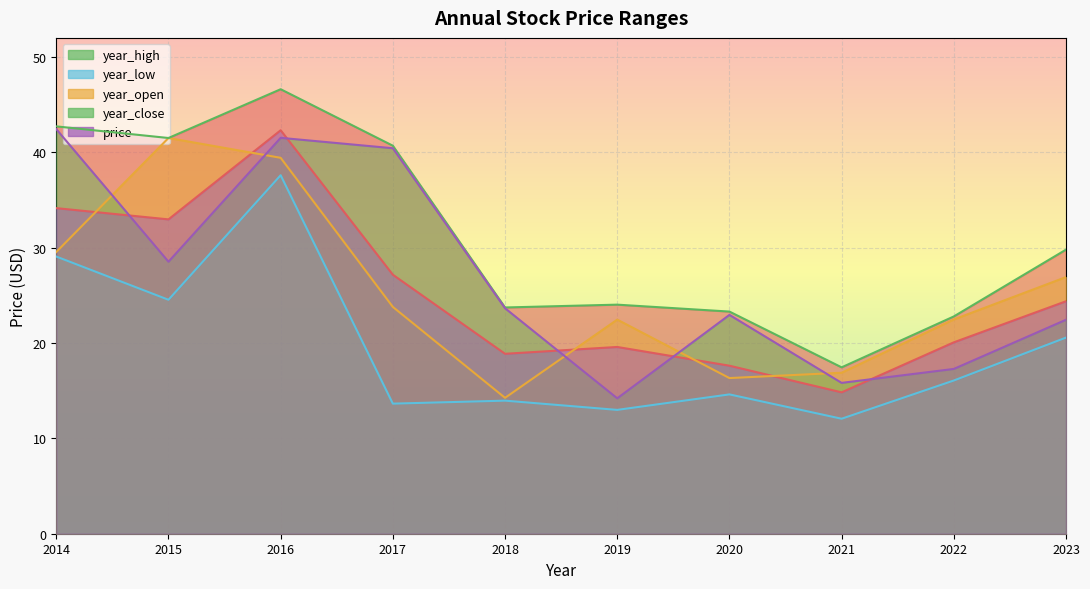

Reading left to right, list all the values displayed in this chart.

price: 34.1	33.0	42.3	27.2	18.9	19.6	17.6	14.8	20.1	24.4
year_open: 29.5	41.5	39.4	23.8	14.3	22.5	16.3	16.9	22.5	26.9
year_high: 42.7	41.5	46.6	40.7	23.7	24.0	23.3	17.4	22.8	29.8
year_low: 29.1	24.5	37.6	13.6	14.0	13.0	14.6	12.1	16.1	20.6
year_close: 42.4	28.5	41.5	40.4	23.6	14.2	22.9	15.8	17.3	22.4